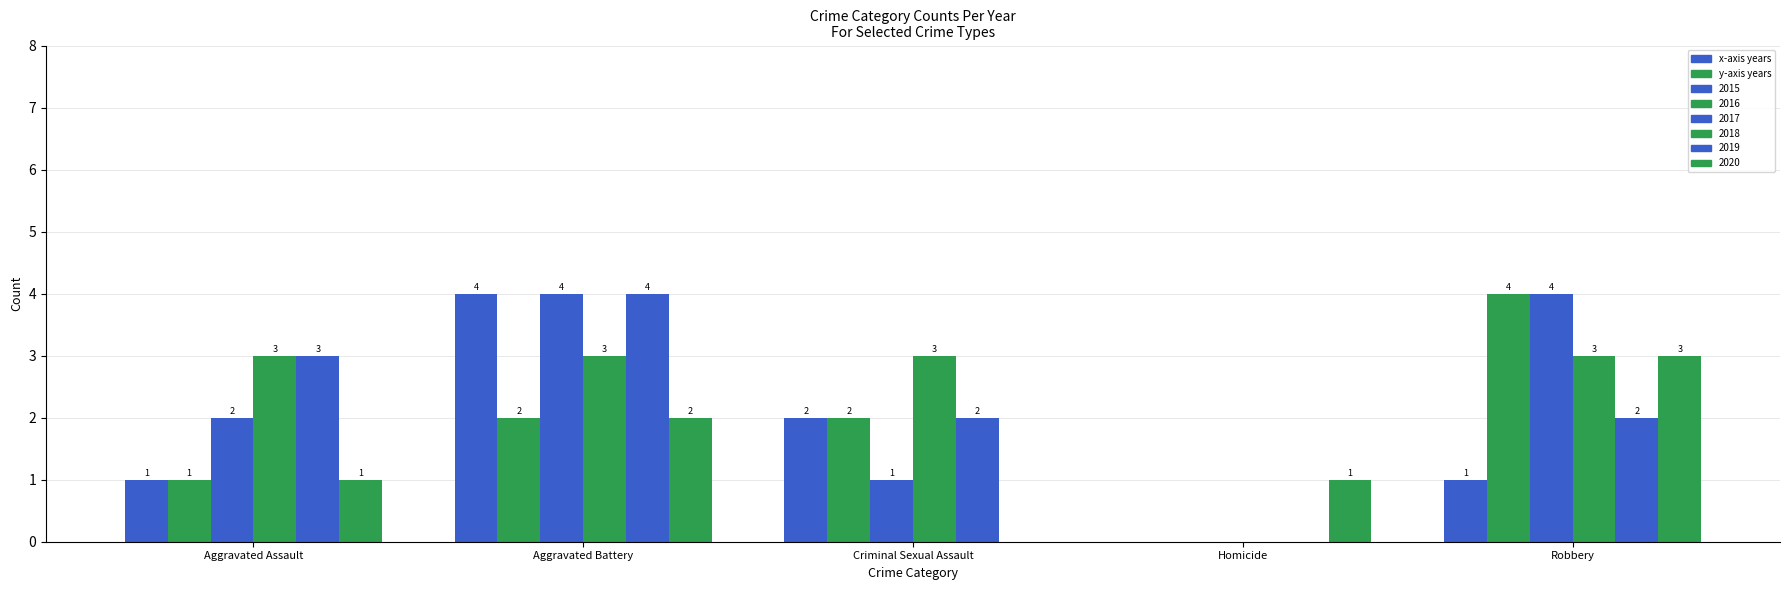

What is the maximum value shown in the chart?

4